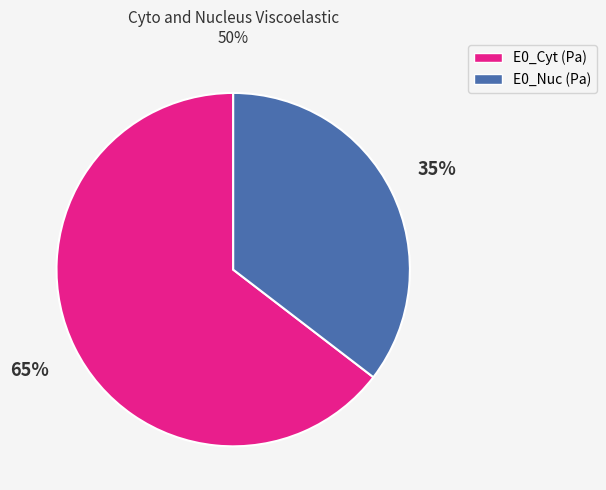

Is there a majority slice in this chart?

Yes